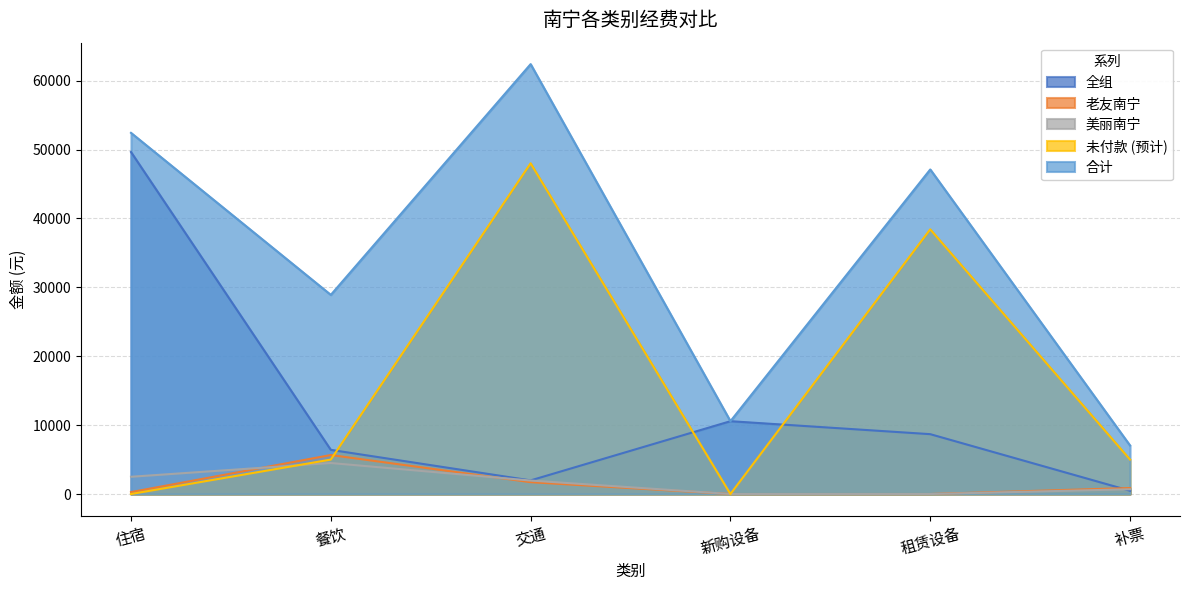

The 全组 series shows 10568.9 at 新购设备. True or false?

True